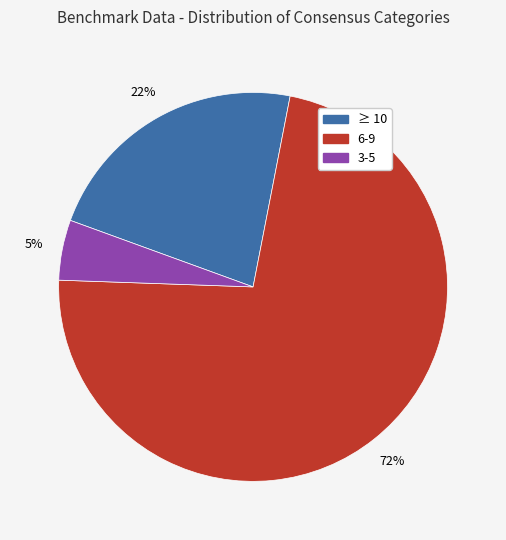

Is there a majority slice in this chart?

Yes